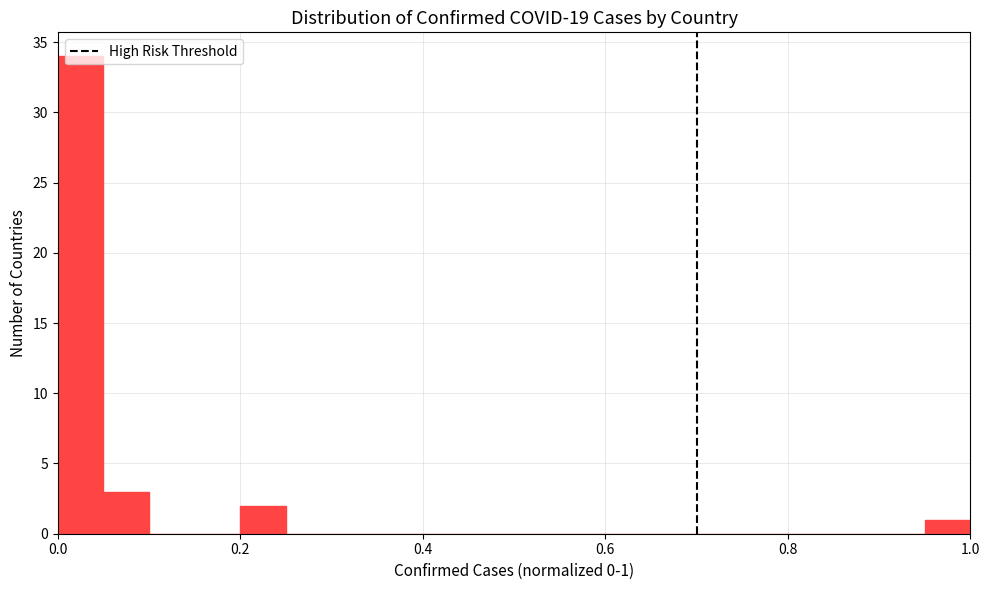

Around what value on the x-axis is the tallest bar? Give the approximate position of its centre, as read against the axis.

0.02